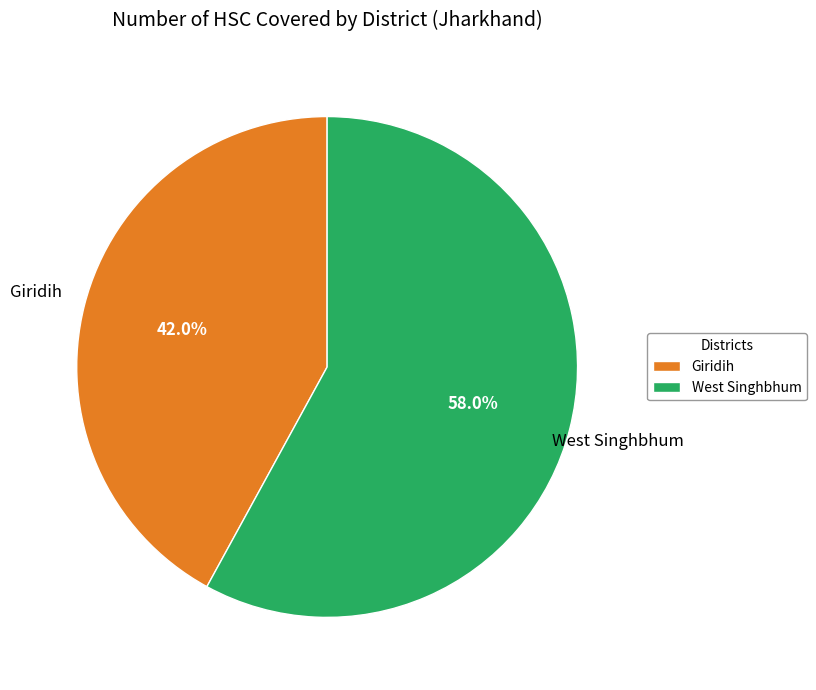

What is the largest slice in the pie chart?

West Singhbhum